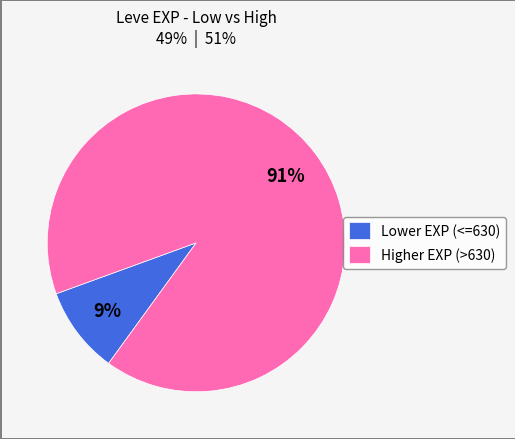

How many slices are in this pie chart?

2